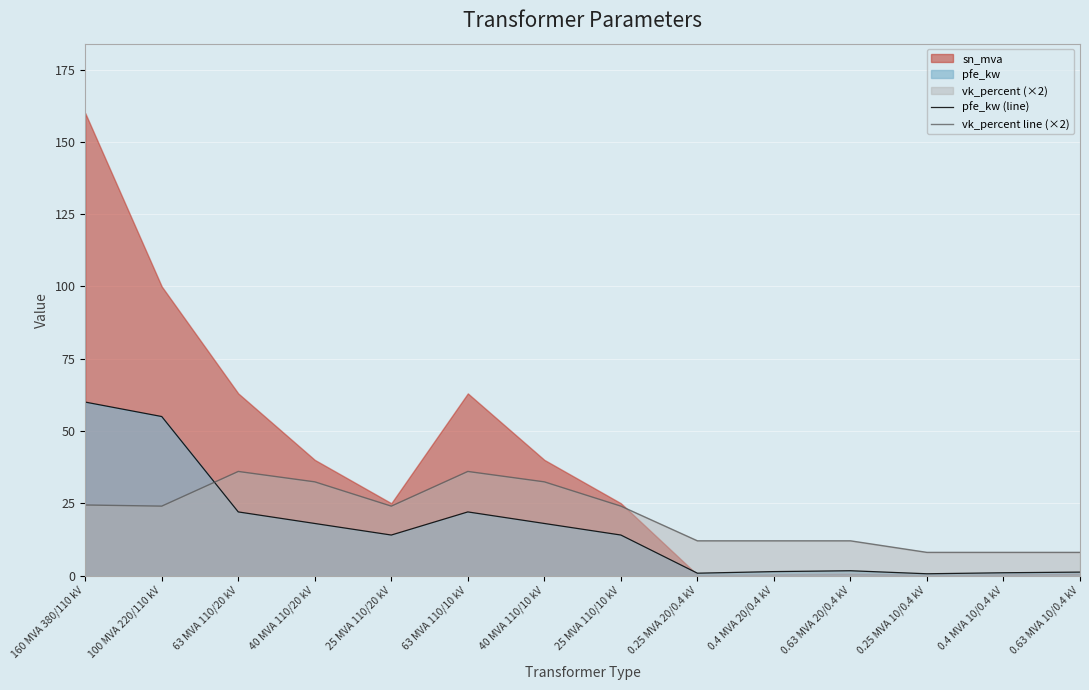

How many categories are shown in the chart?

14